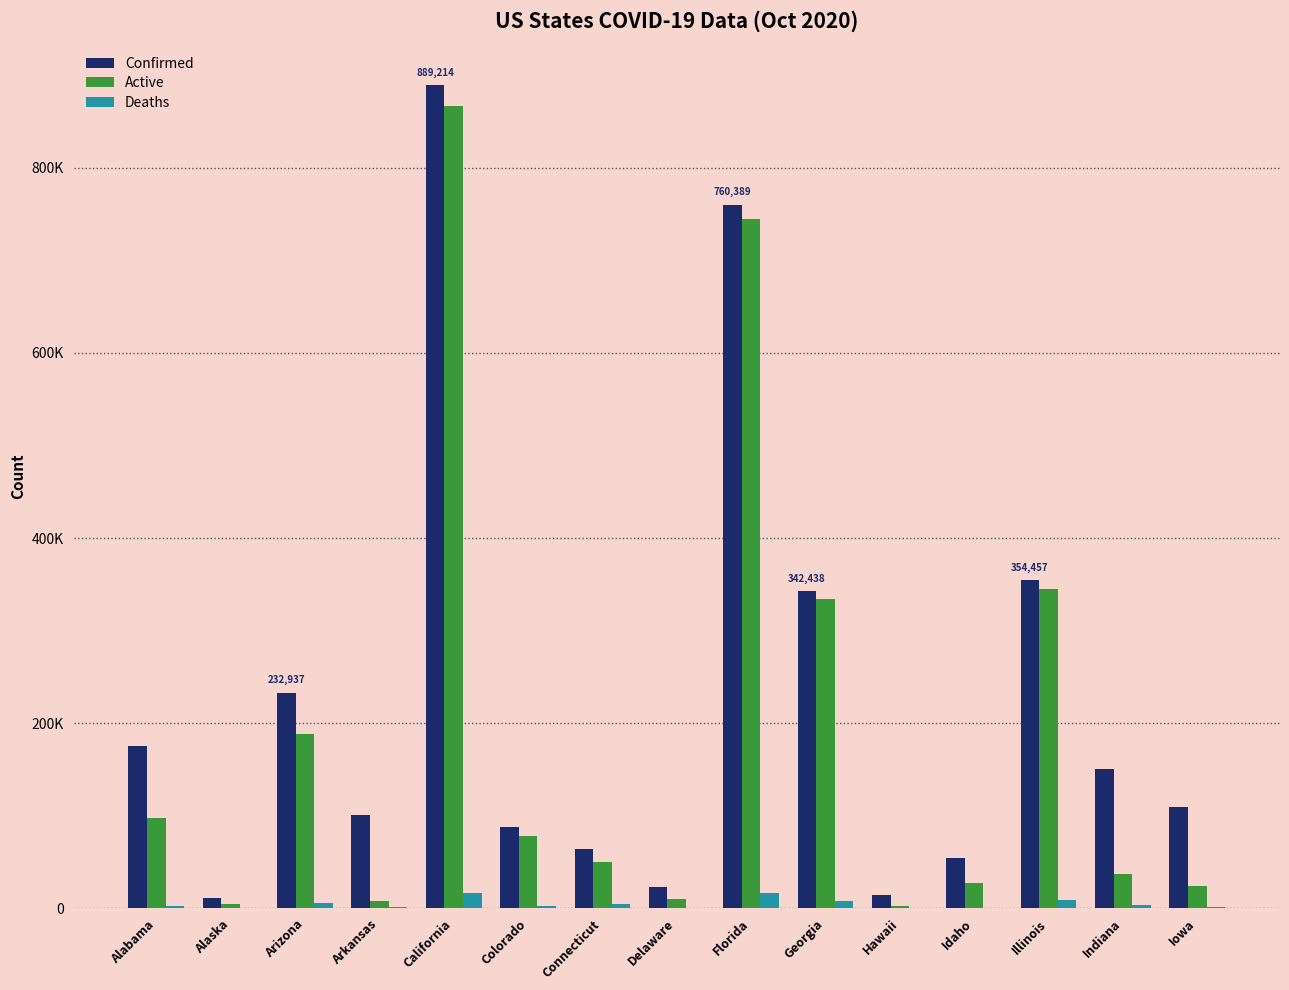

List the series in order of their peak value, highest first.

Confirmed, Active, Deaths